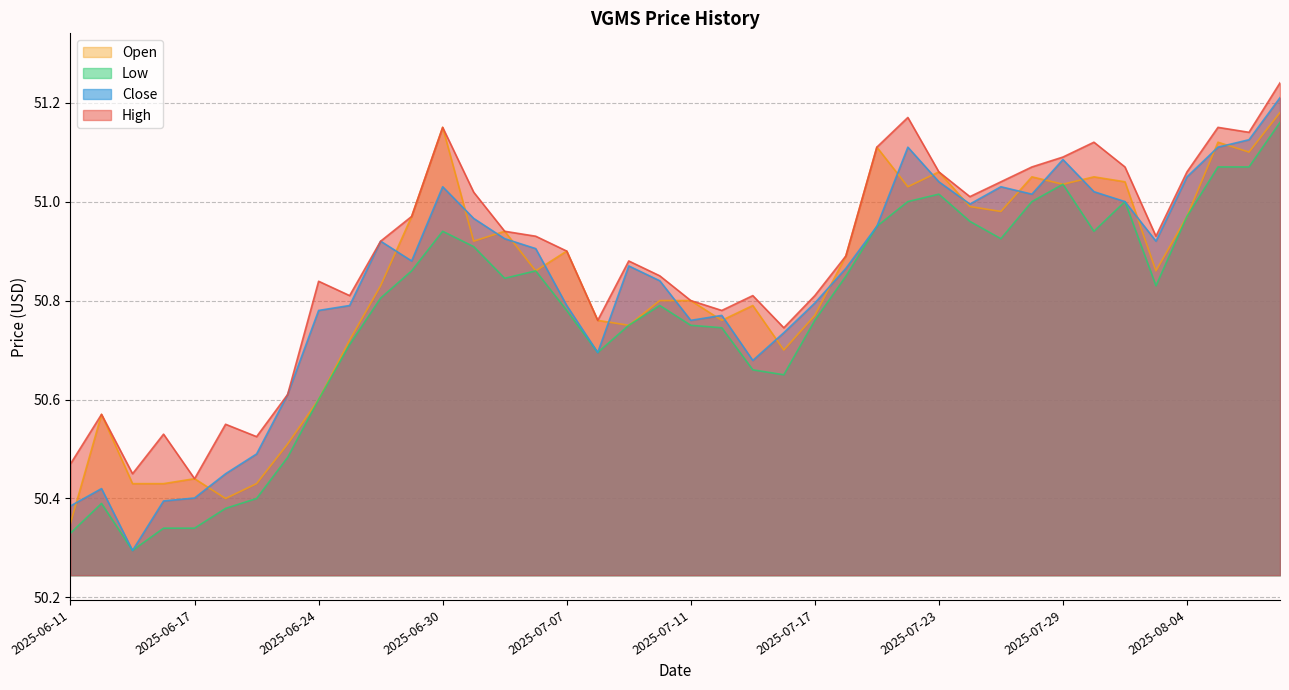

In High, how many points are higher than both neighbors (excluding endpoints)?

10